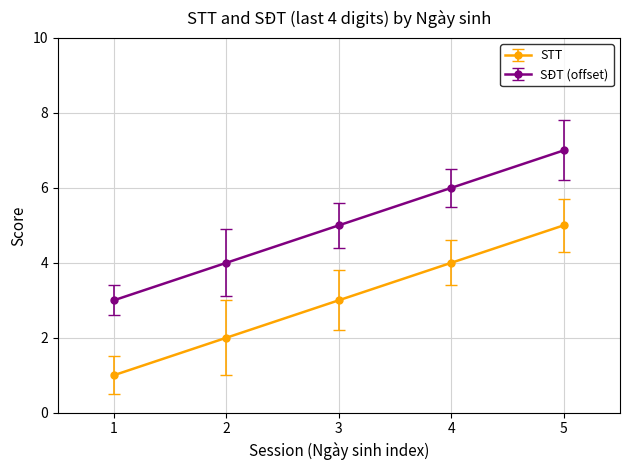

At which category does the chart reach its minimum across all series?

1